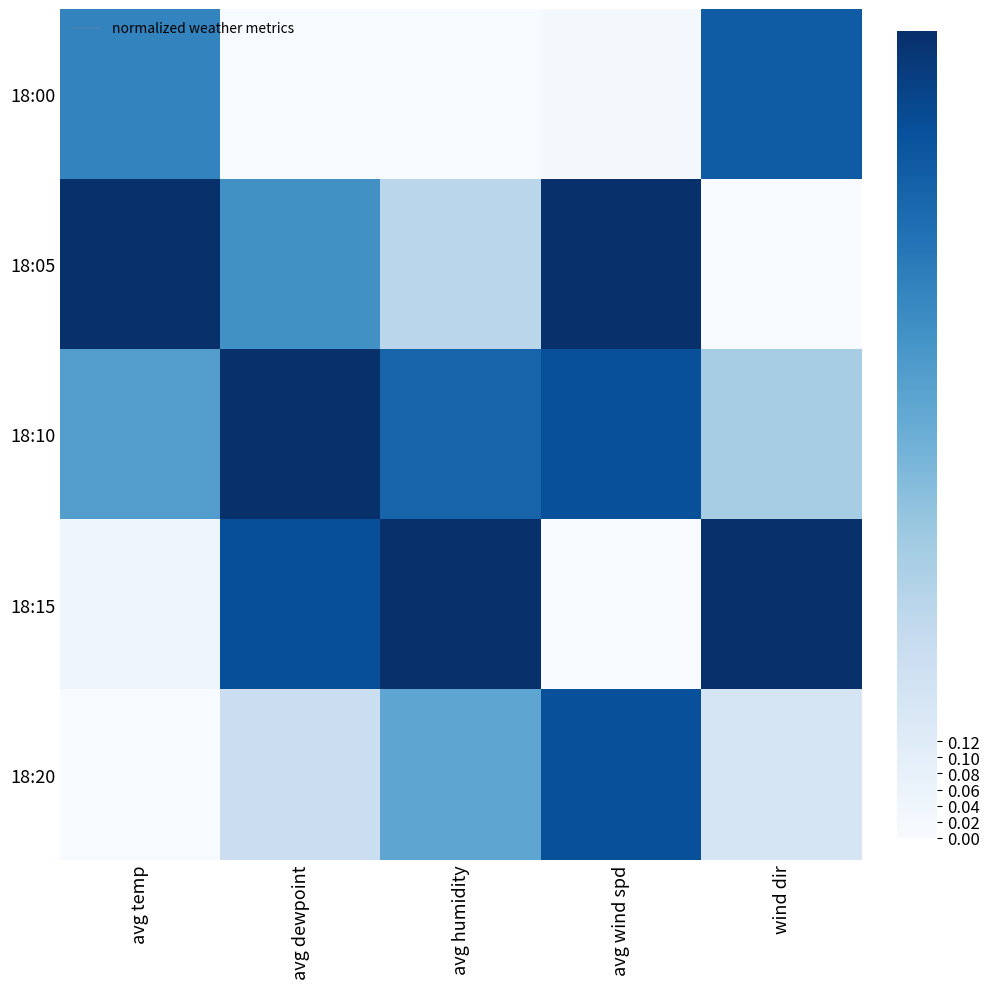

Reading left to right, extract all data points from this chart.

18:00: avg temp=0.7	avg dewpoint=0.0	avg humidity=0.0	avg wind spd=0.0	wind dir=0.8
18:05: avg temp=1.0	avg dewpoint=0.6	avg humidity=0.3	avg wind spd=1.0	wind dir=0.0
18:10: avg temp=0.6	avg dewpoint=1.0	avg humidity=0.8	avg wind spd=0.9	wind dir=0.4
18:15: avg temp=0.0	avg dewpoint=0.9	avg humidity=1.0	avg wind spd=0.0	wind dir=1.0
18:20: avg temp=0.0	avg dewpoint=0.2	avg humidity=0.5	avg wind spd=0.9	wind dir=0.2